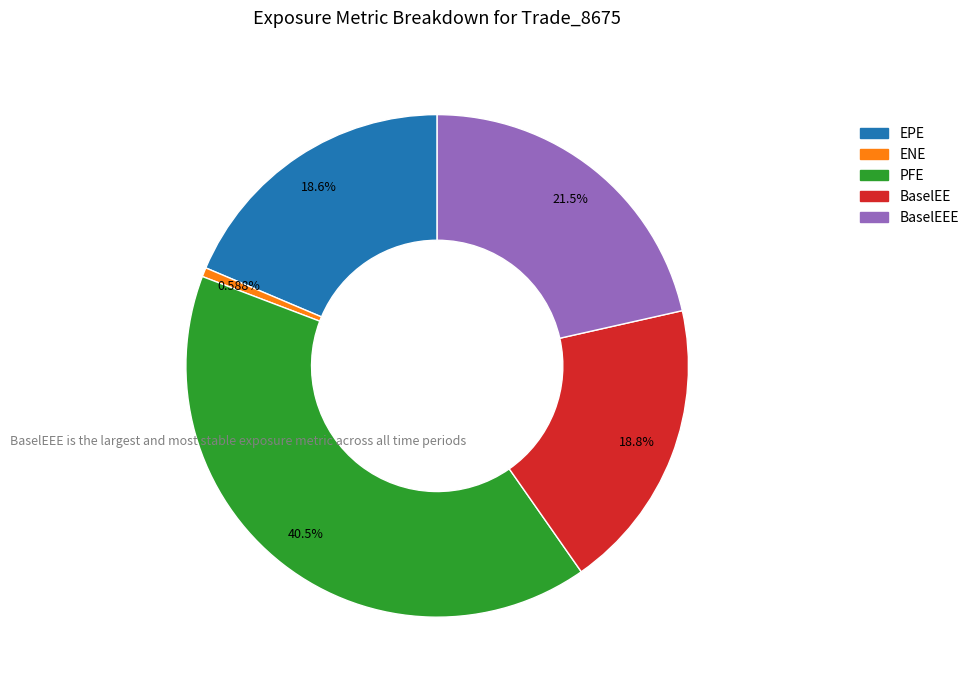

Count the number of slices in the pie.

5